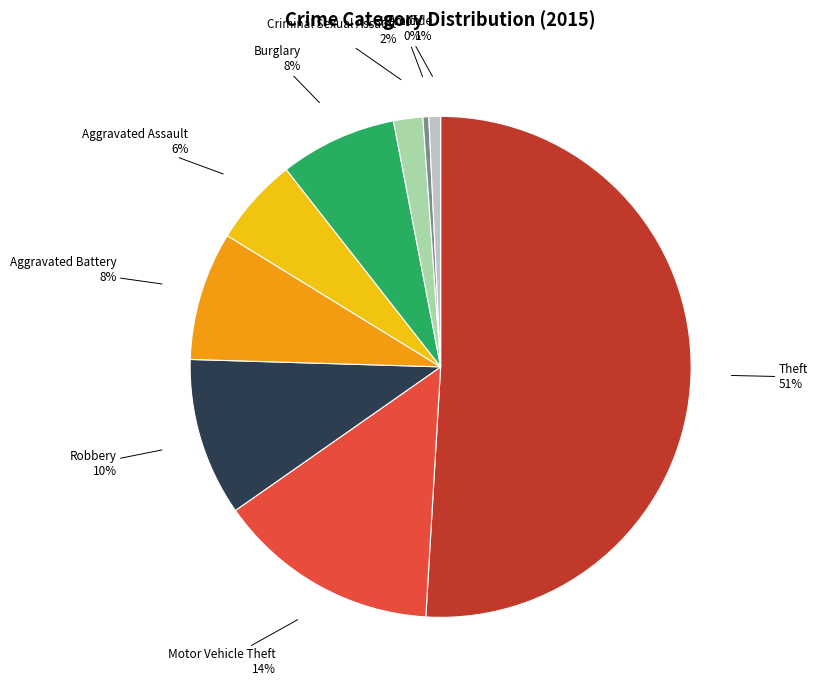

Which category accounts for the majority?

Theft